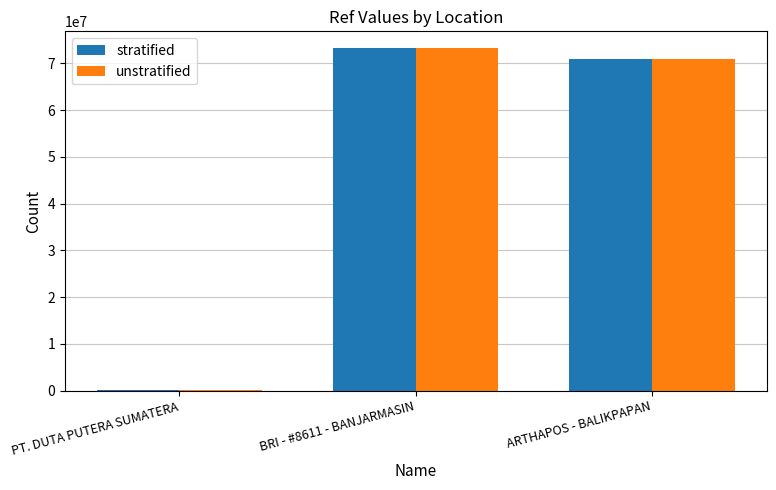

What is the sum of the unstratified values at ARTHAPOS - BALIKPAPAN and PT. DUTA PUTERA SUMATERA?

70909828